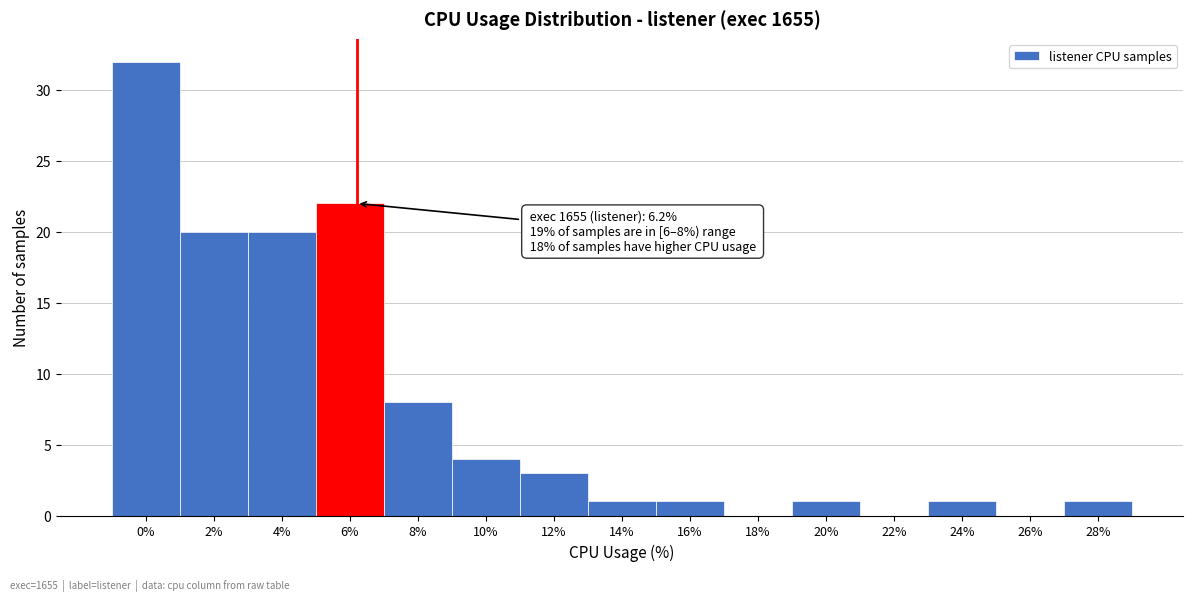

Reading right to left, what are all the values shown in this chart?

28%=1	26%=0	24%=1	22%=0	20%=1	18%=0	16%=1	14%=1	12%=3	10%=4	8%=8	6%=22	4%=20	2%=20	0%=32